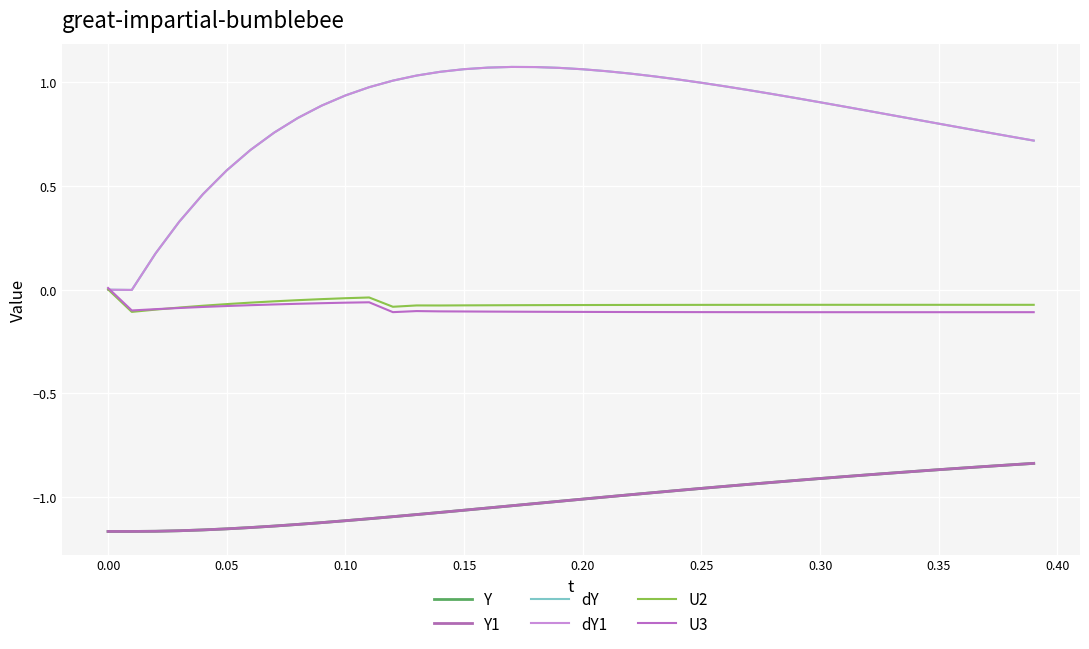

Does the chart have visible grid lines?

Yes